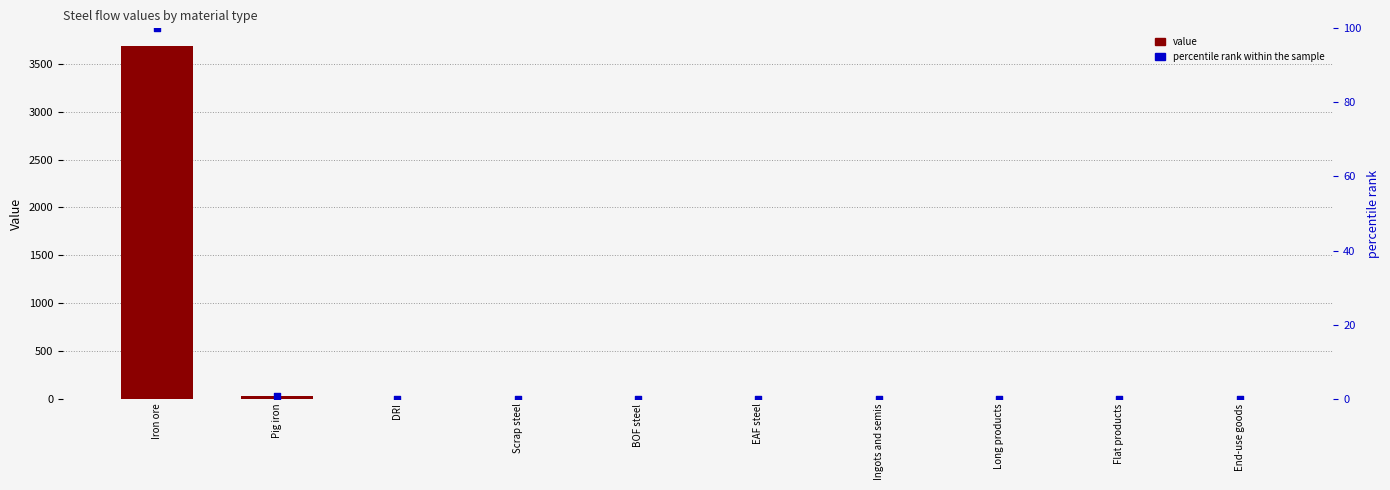

Which series has the largest total across all categories?

value